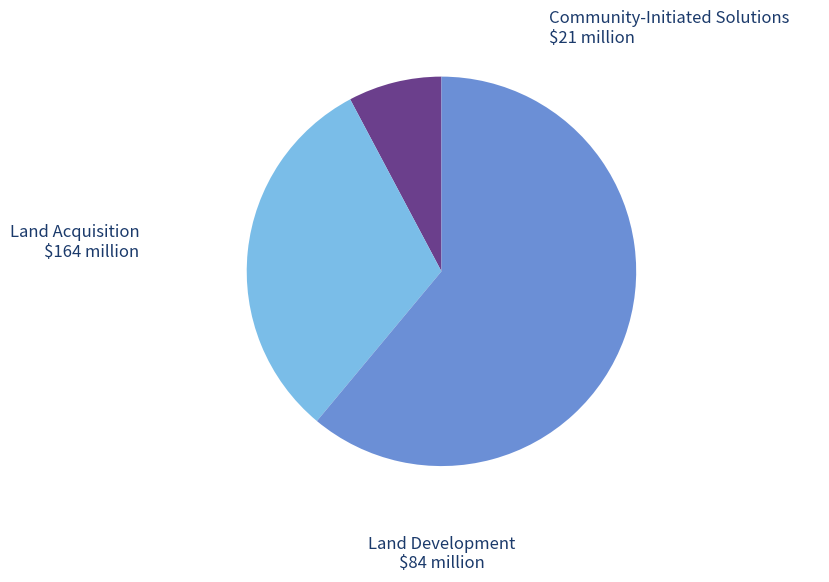

Which has a higher value, Community-Initiated Solutions or Land Acquisition?

Land Acquisition